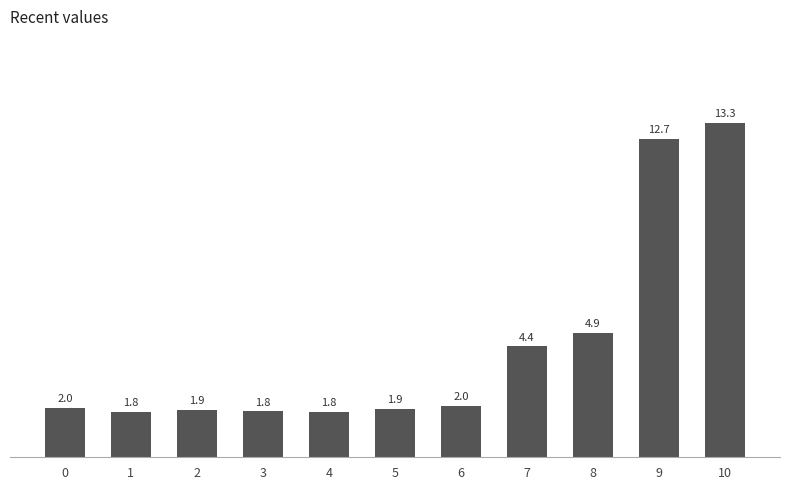

Reading left to right, extract all data points from this chart.

2.0	1.8	1.9	1.8	1.8	1.9	2.0	4.4	4.9	12.7	13.3